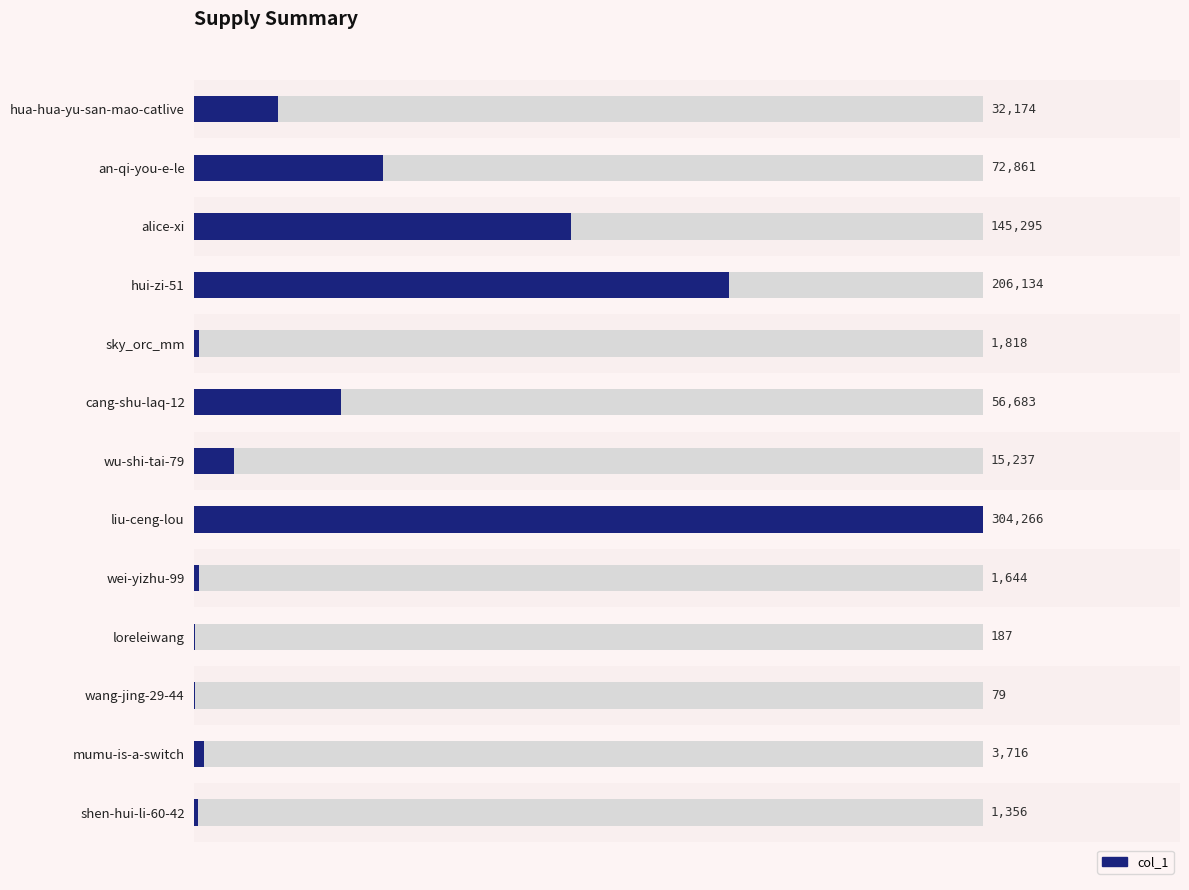

What is the difference between the maximum and second lowest values?

304079